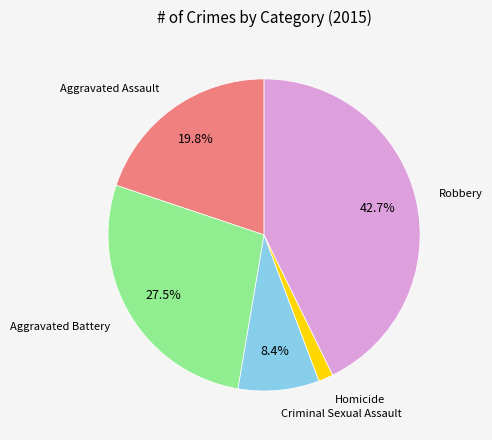

Does any single category account for the majority?

No